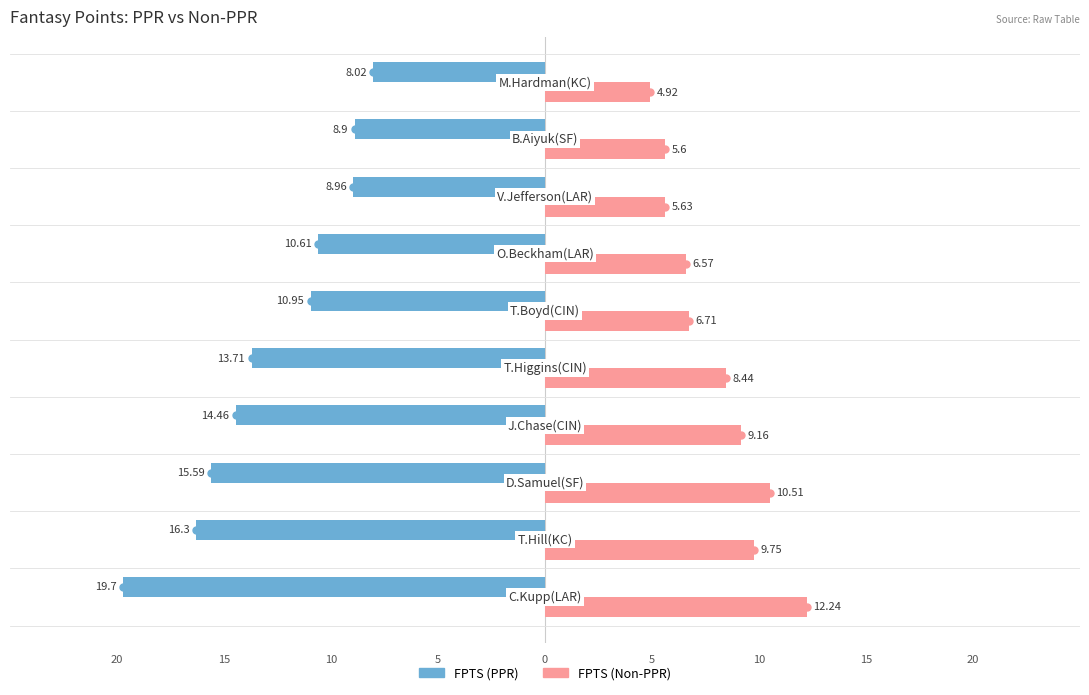

What are all the series names shown in the legend?

FPTS (PPR), FPTS (Non-PPR)